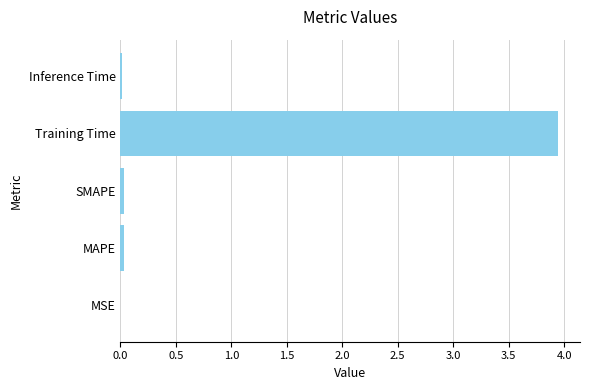

Is it true that the value at MSE is 0.0?

True